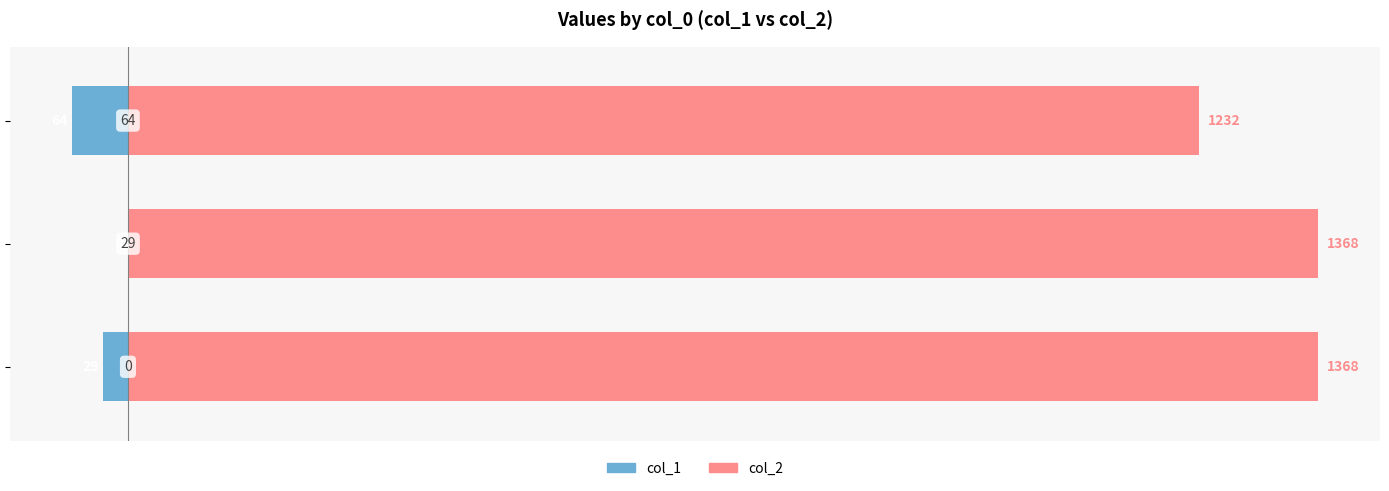

The value of col_2 at 0 is 882. True or false?

False